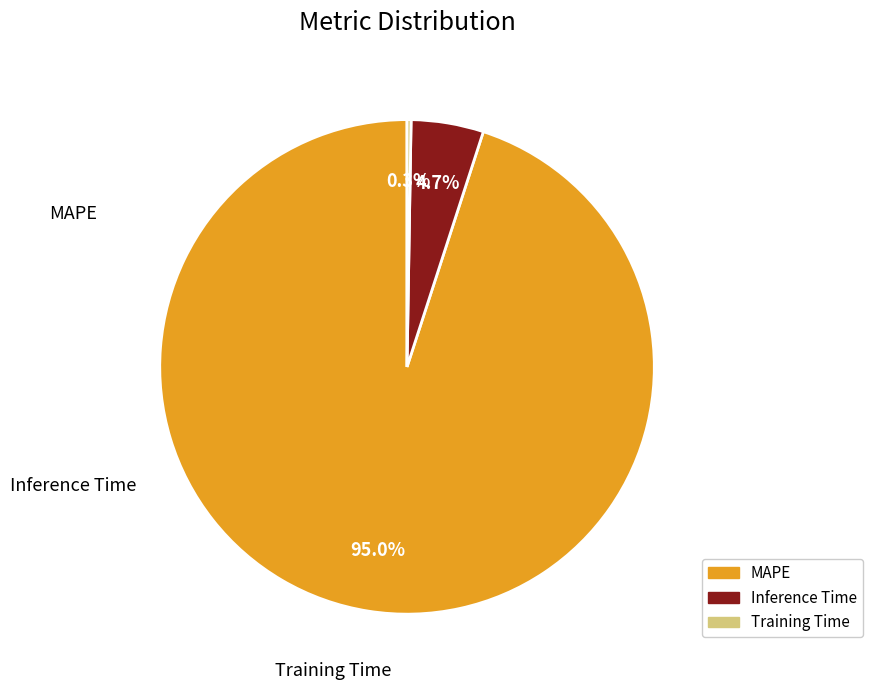

Which has a higher value, MAPE or Inference Time?

MAPE